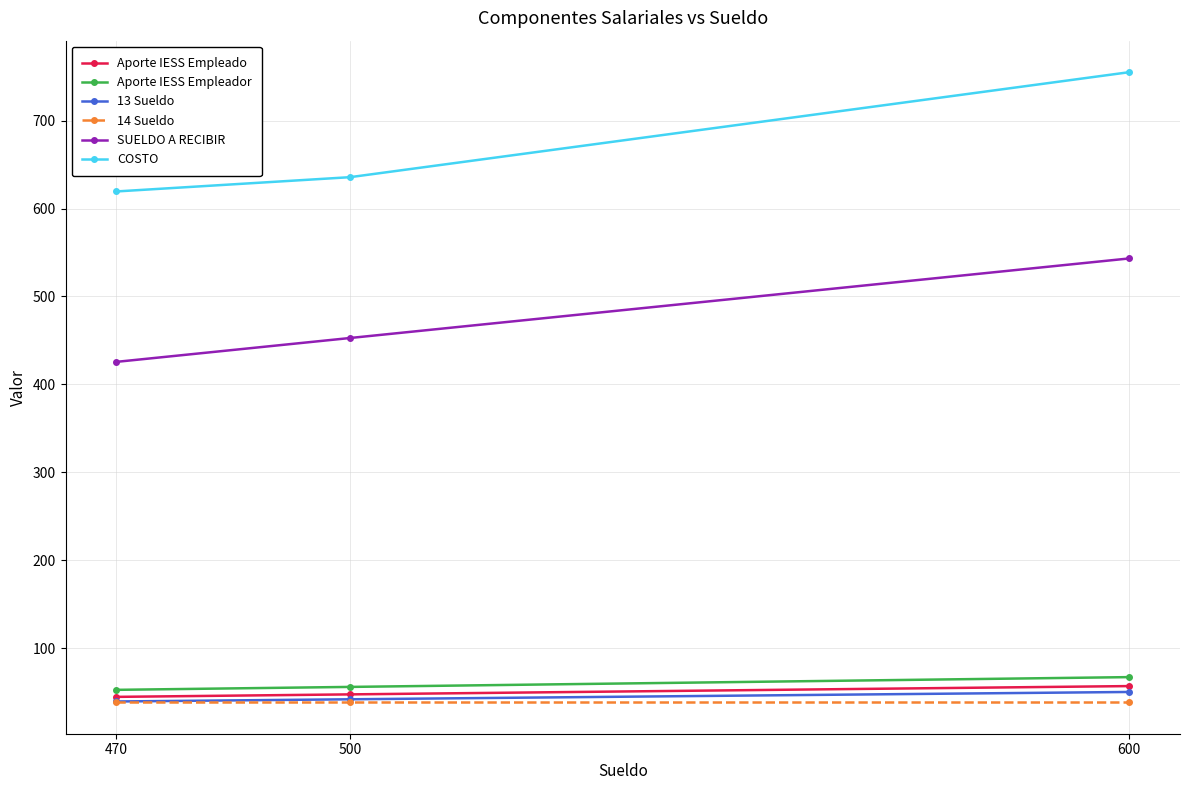

What is the maximum value for COSTO?

755.2